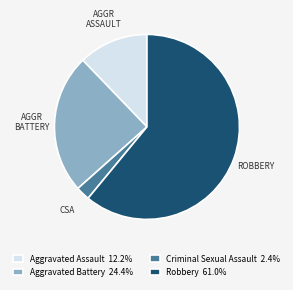

How many segments does this pie chart have?

4